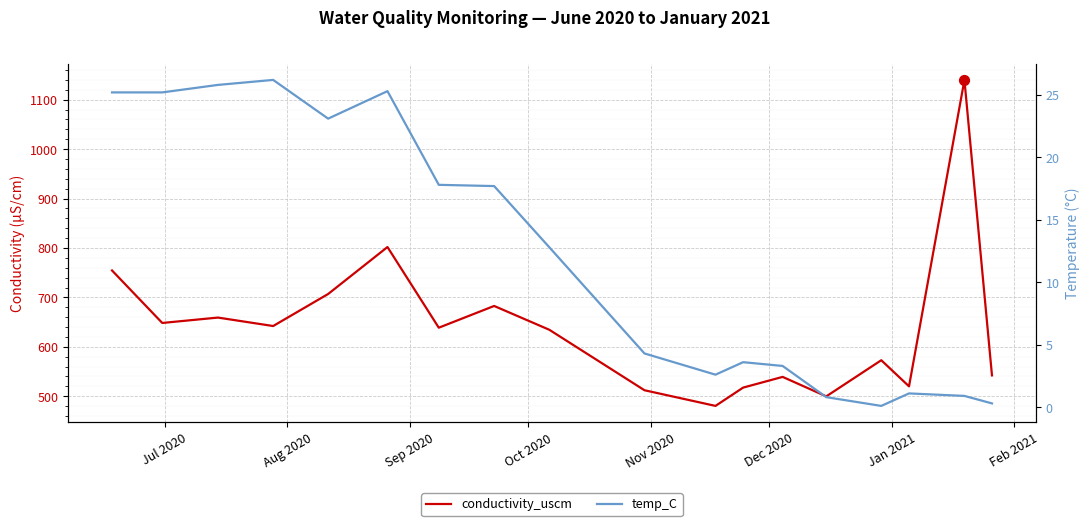

What is the total value across all series at Aug 2020?

673.5